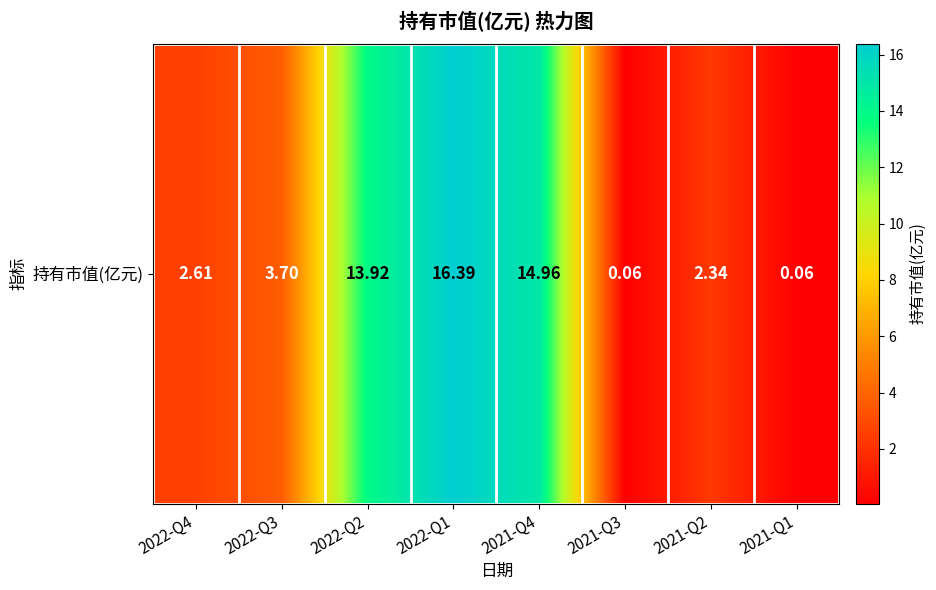

At which label is the value closest to 8?

2022-Q3